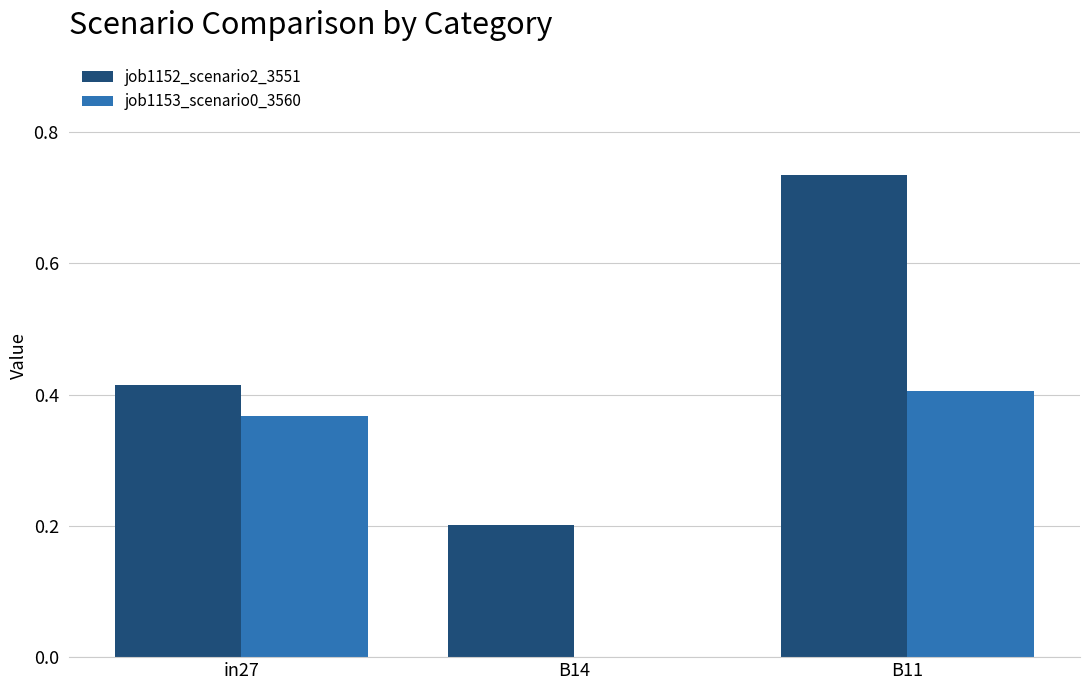

At which label does job1152_scenario2_3551 reach its peak?

B11